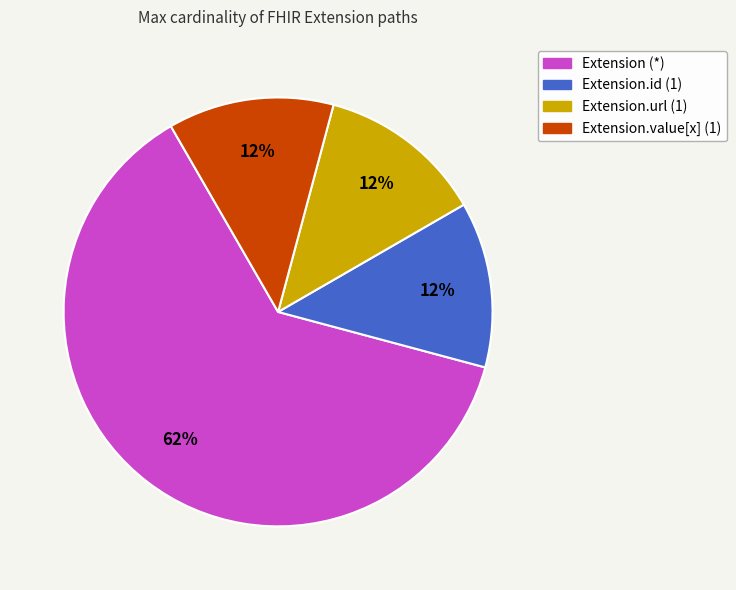

Which slice represents more than half of the pie?

Extension (*)